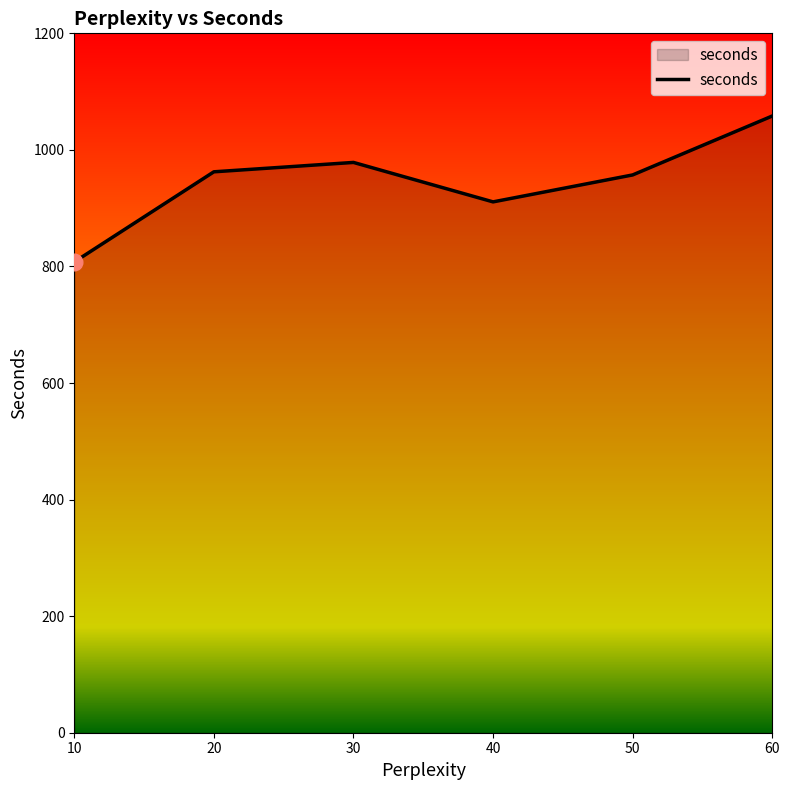

Does the chart display data point markers on the line(s)?

No